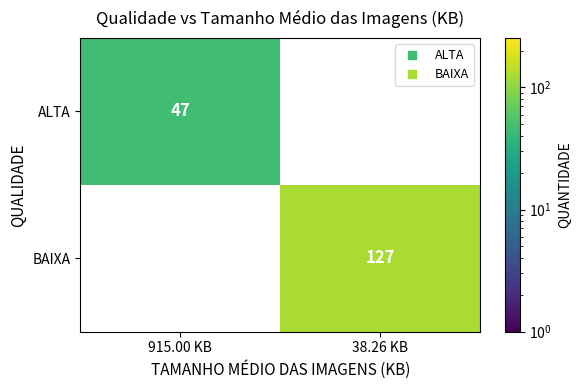

How many values in BAIXA are above zero?

1